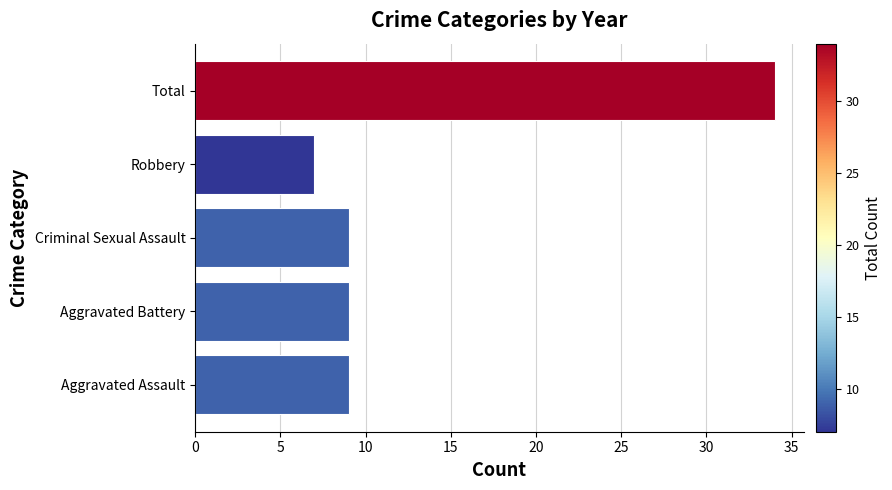

Which has a higher value, Robbery or Aggravated Assault?

Aggravated Assault